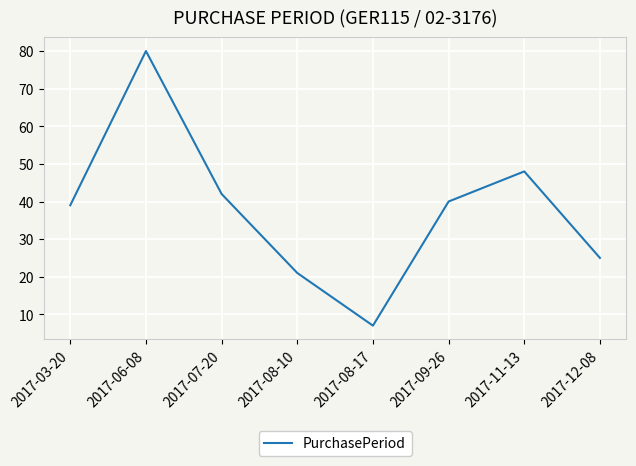

Does the chart have visible grid lines?

Yes